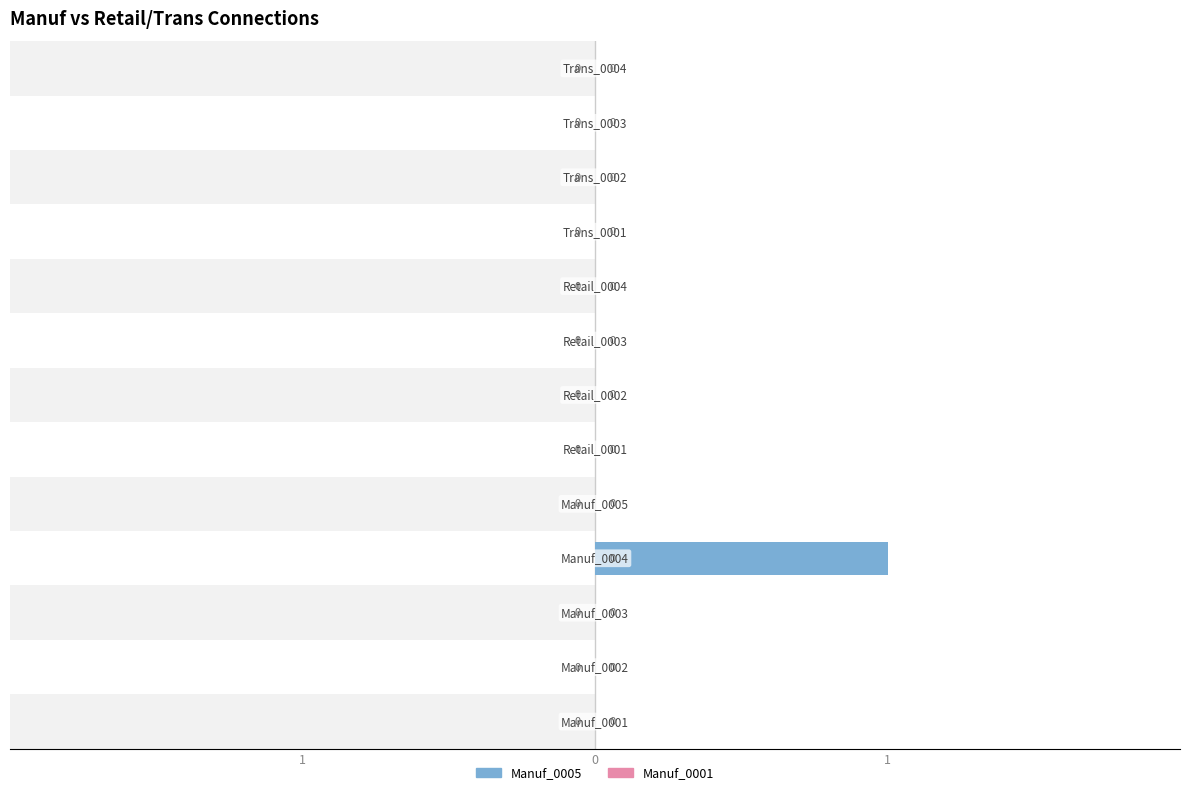

True or false: Manuf_0005 has a value of 0.0 at 8.

True